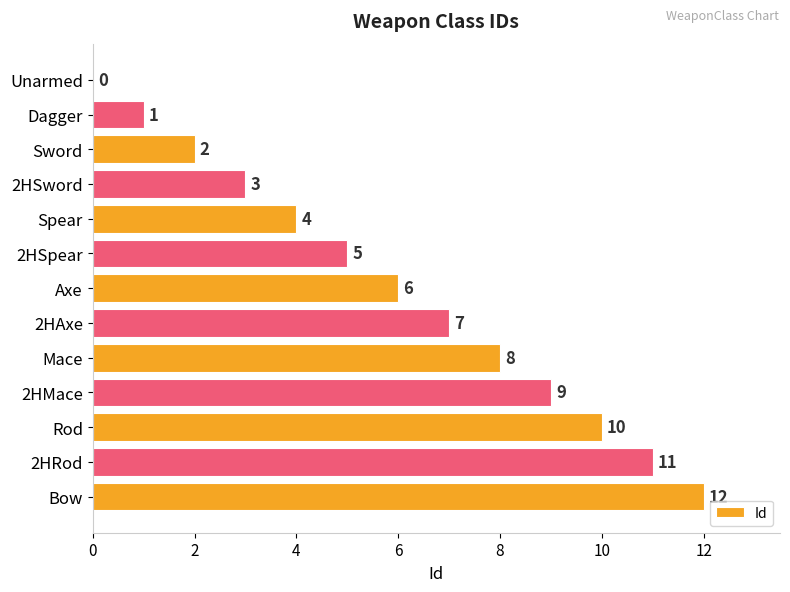

What is the sum of the values at Axe and Spear?

10